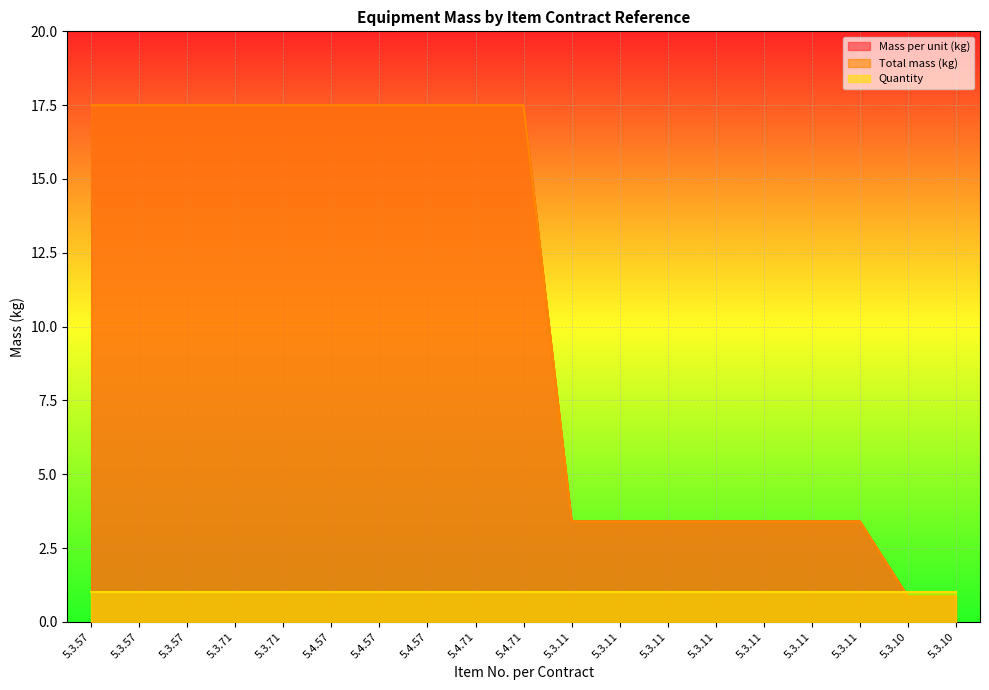

What is the maximum value for Total mass (kg)?

17.5